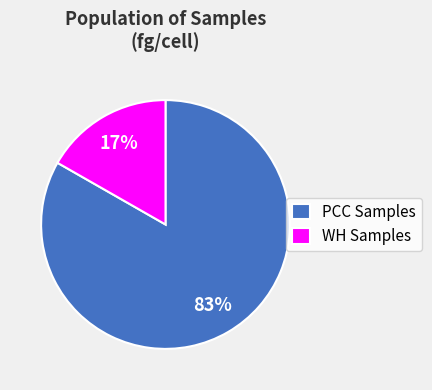

True or false: WH Samples accounts for 6% of the total.

False